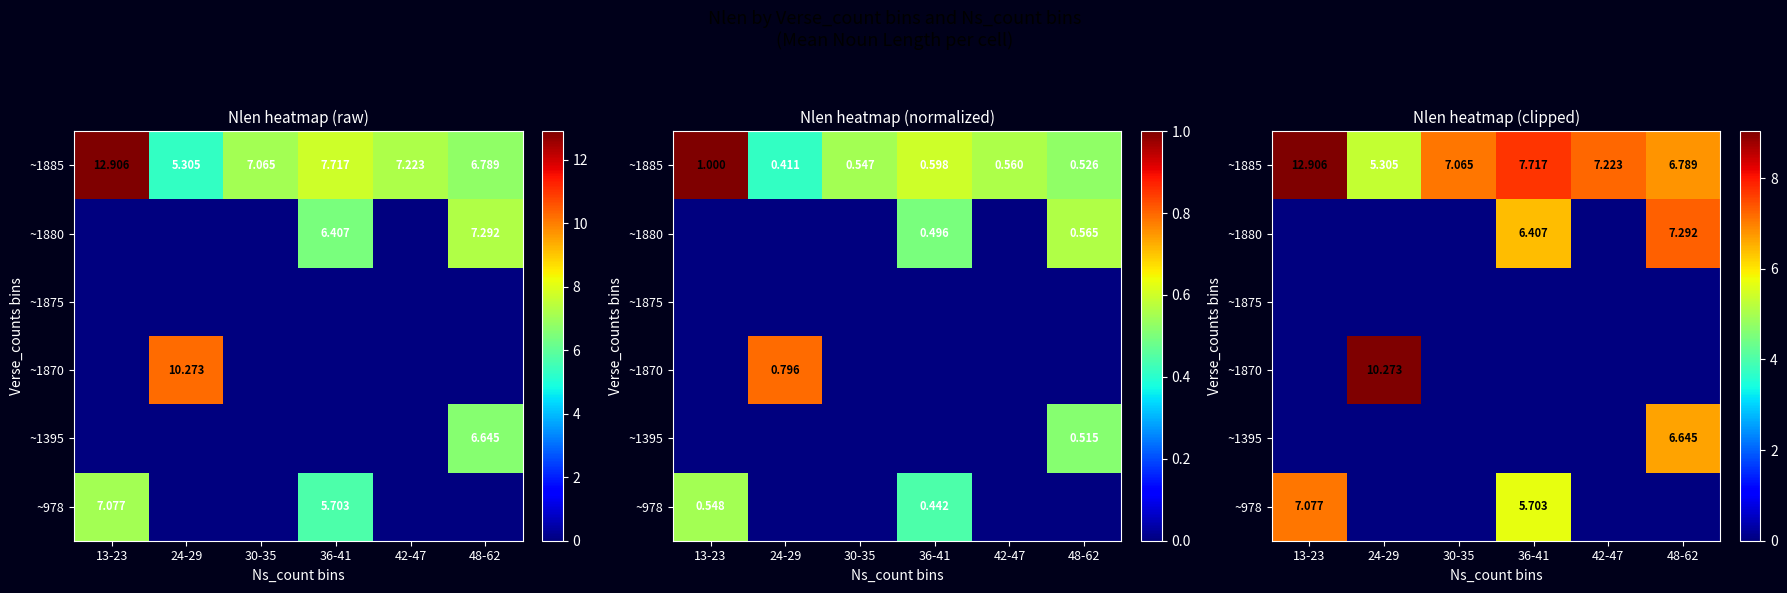

At how many categories does at least one series exceed 1?

6